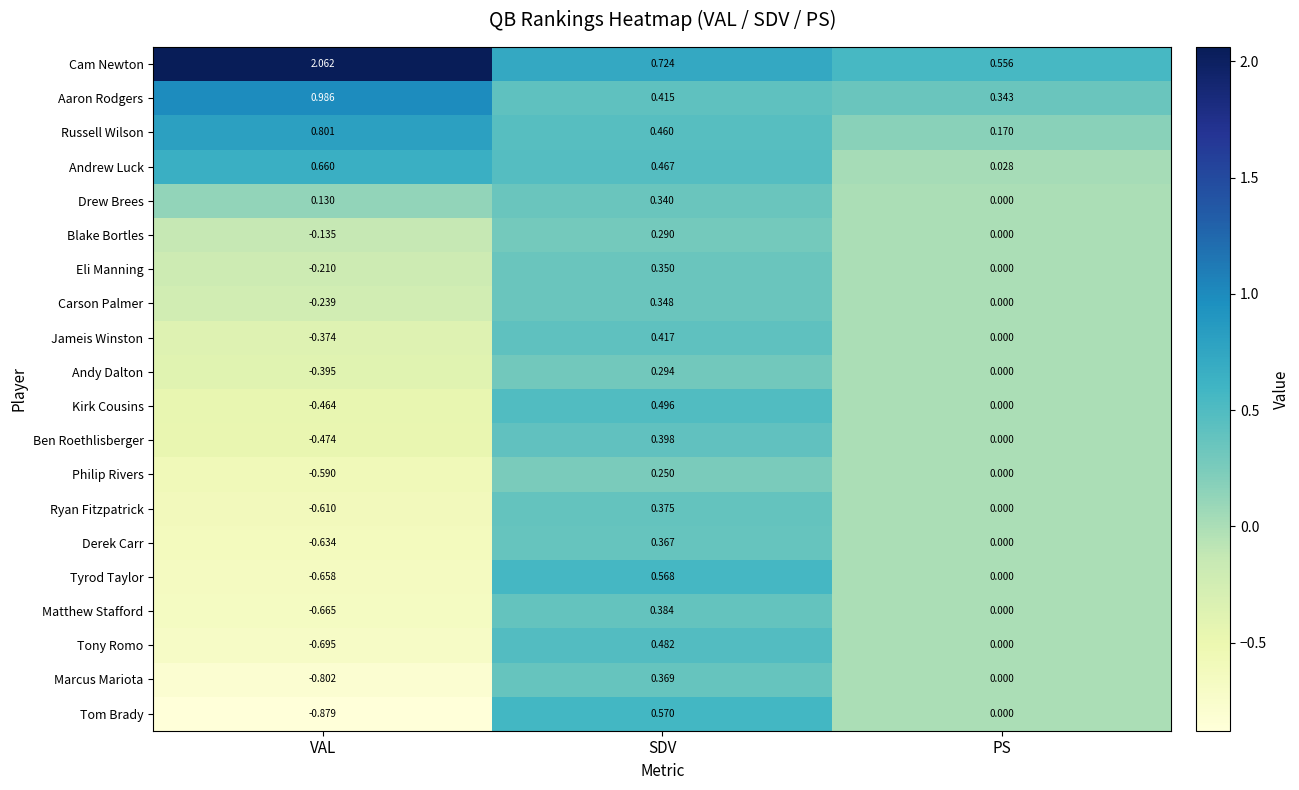

What is the total value across all series at SDV?

8.4